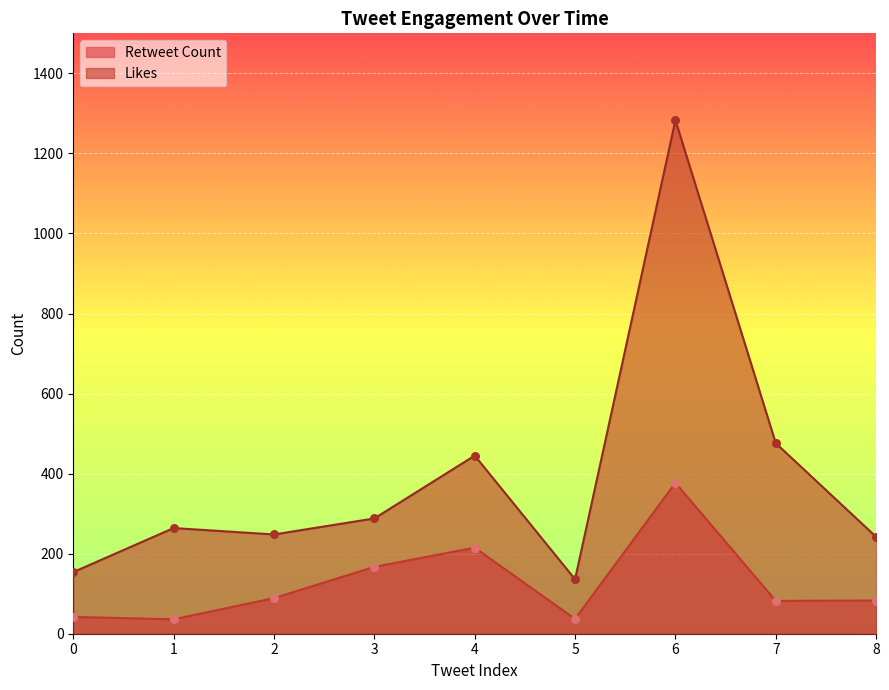

At which category is the sum across all series the highest?

6